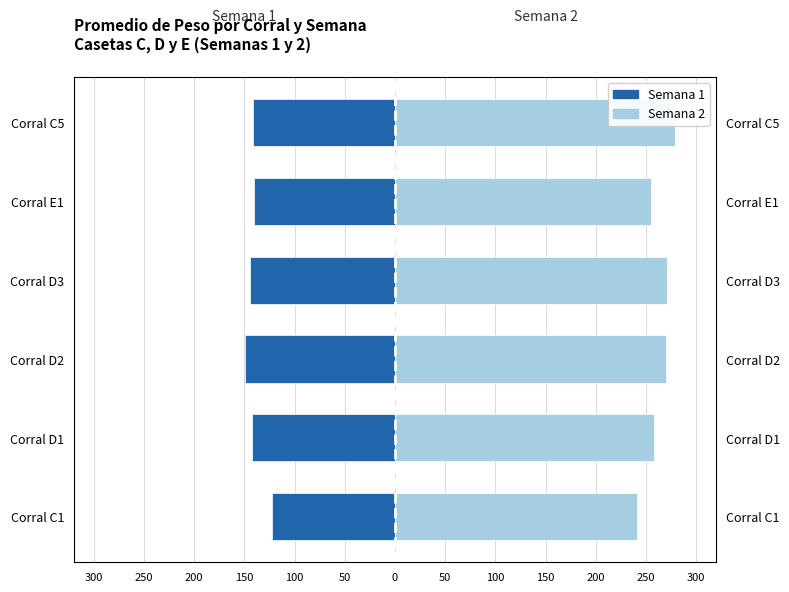

True or false: Semana 1 has a value of -162.0 at Corral C1.

False